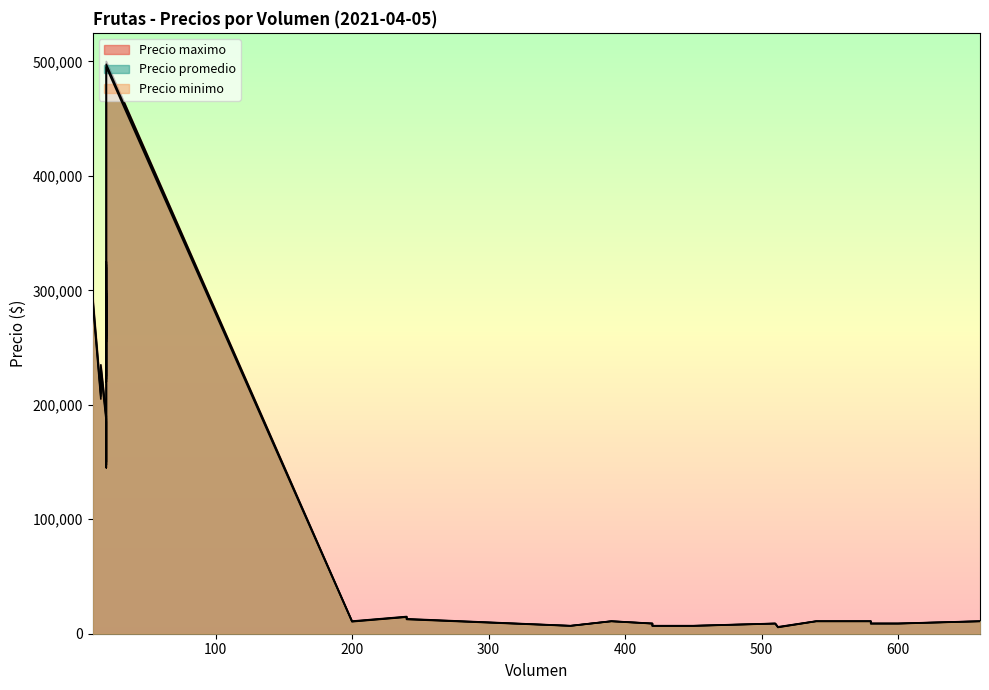

Reading right to left, what are all the values shown in this chart?

Precio promedio: 497500	232500	262500	292500	222500	252500	292500	292500	322500	5750	5750	5750	257500	297500	6900	6900	6900	6900	8894	8893	8900	8897	10897	10908	10900	10900	10750	12750	14750	147500	187500	207500
Precio minimo: 495000	230000	260000	290000	220000	250000	290000	290000	320000	5500	5500	5500	255000	295000	6800	6800	6800	6800	8800	8800	8800	8800	10800	10800	10800	10800	10500	12500	14500	145000	185000	205000
Precio maximo: 500000	235000	265000	295000	225000	255000	295000	295000	325000	6000	6000	6000	260000	300000	7000	7000	7000	7000	9000	9000	9000	9000	11000	11000	11000	11000	11000	13000	15000	150000	190000	210000